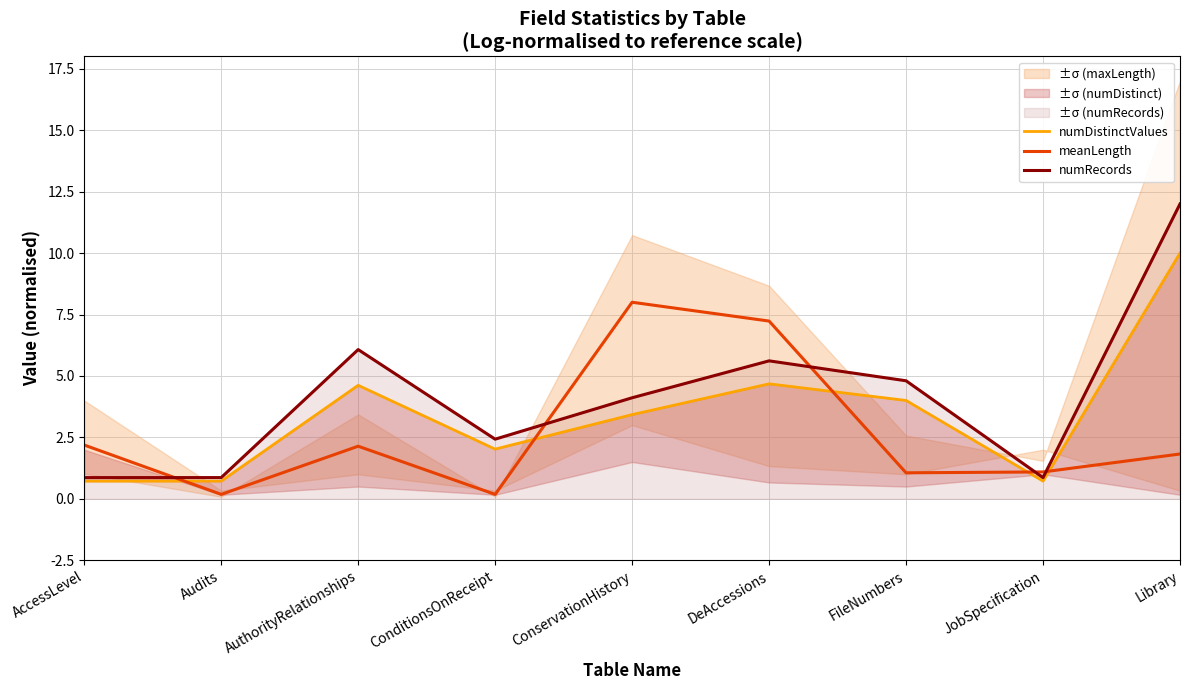

Rank the series at JobSpecification from highest to lowest value.

meanLength, numRecords, numDistinctValues